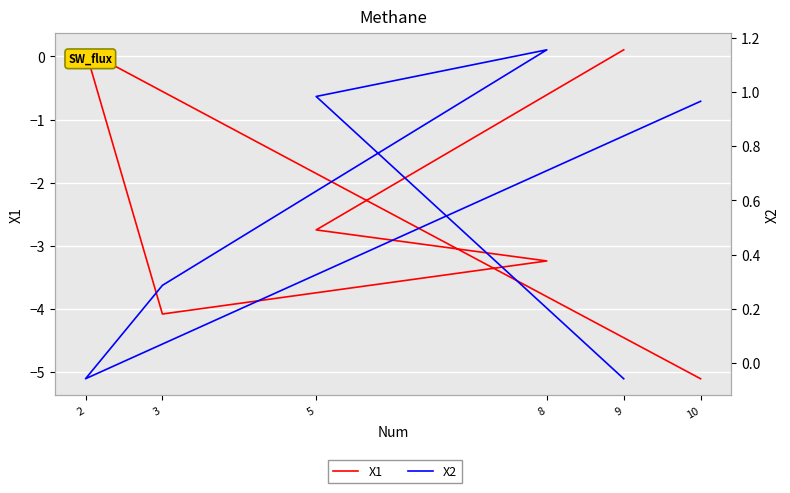

What is the spread (max minus min) of values at 2?

0.2